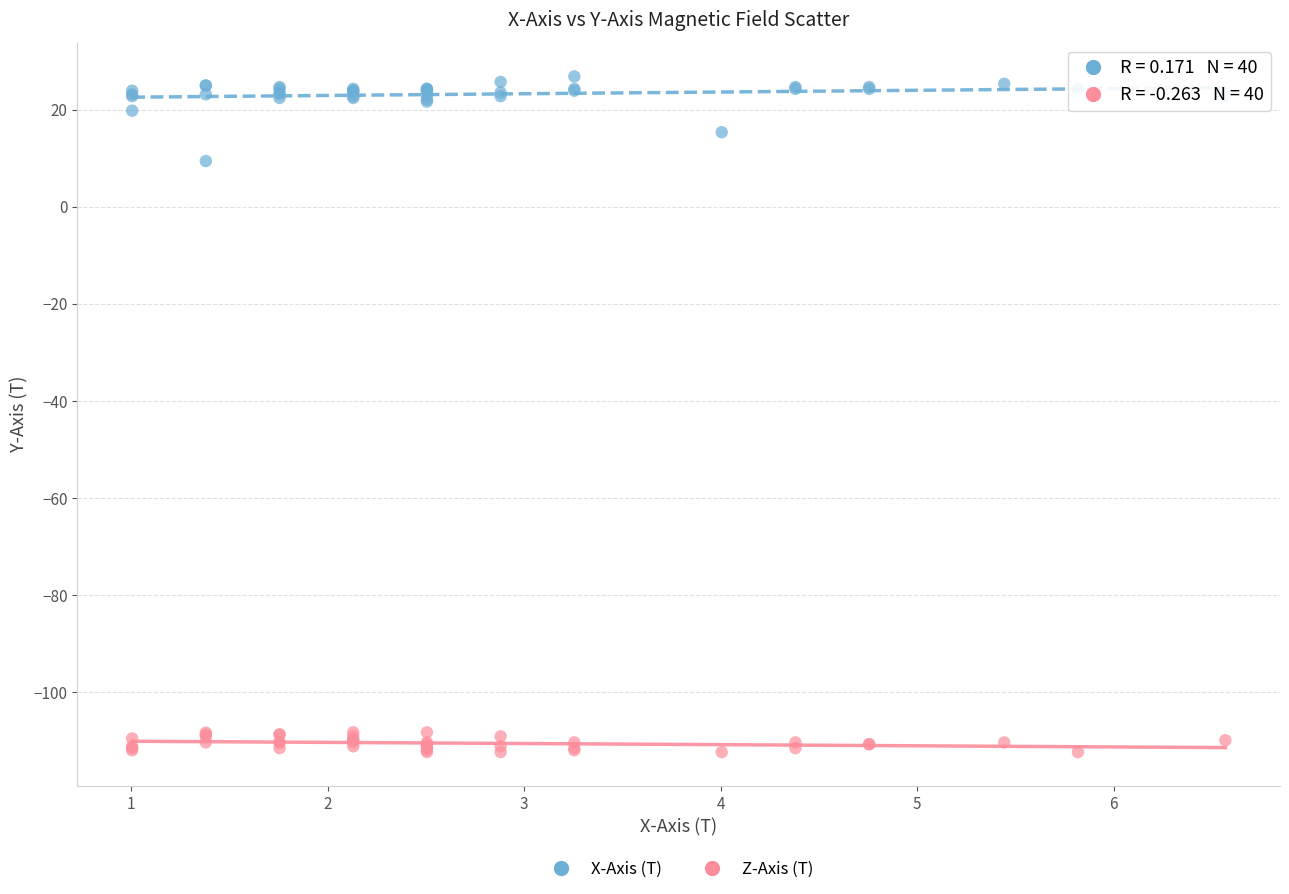

Across all series, what Y value is closest to -42?

9.5